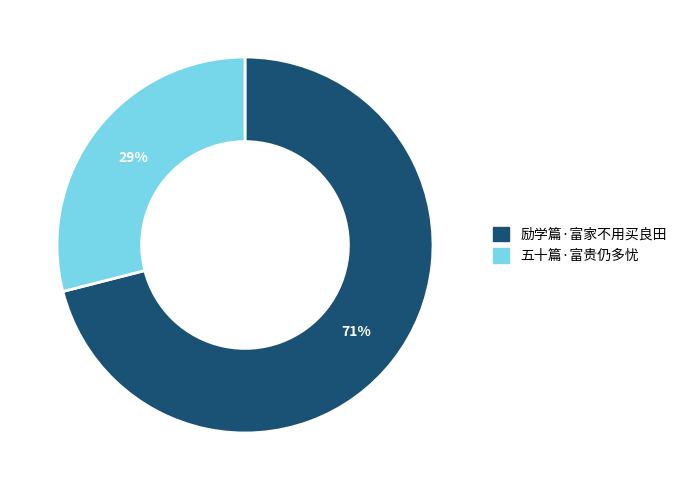

True or false: 五十篇·富贵仍多忧 accounts for 39% of the total.

False